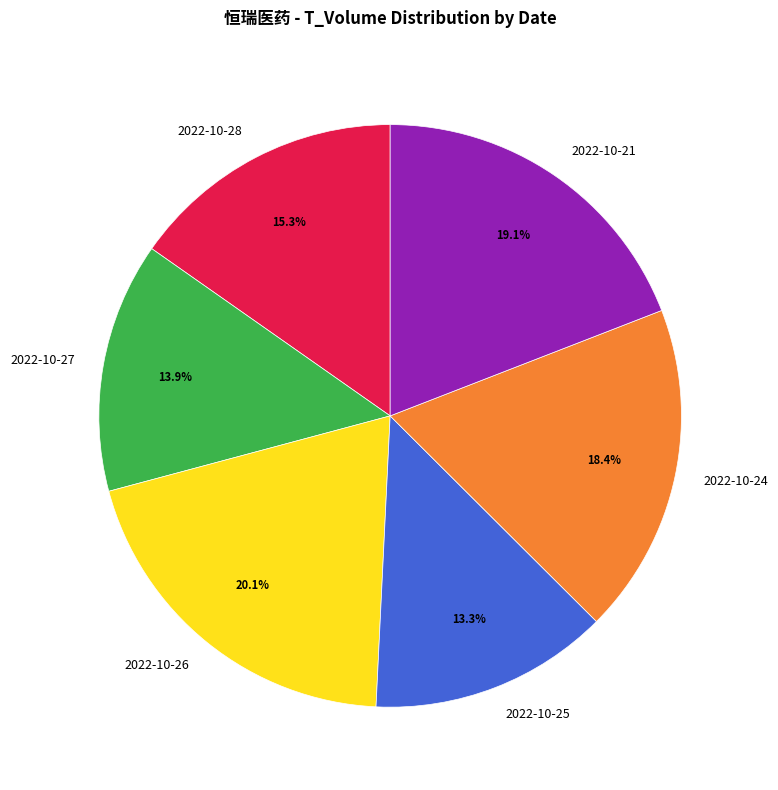

True or false: 2022-10-24 accounts for 18% of the total.

True